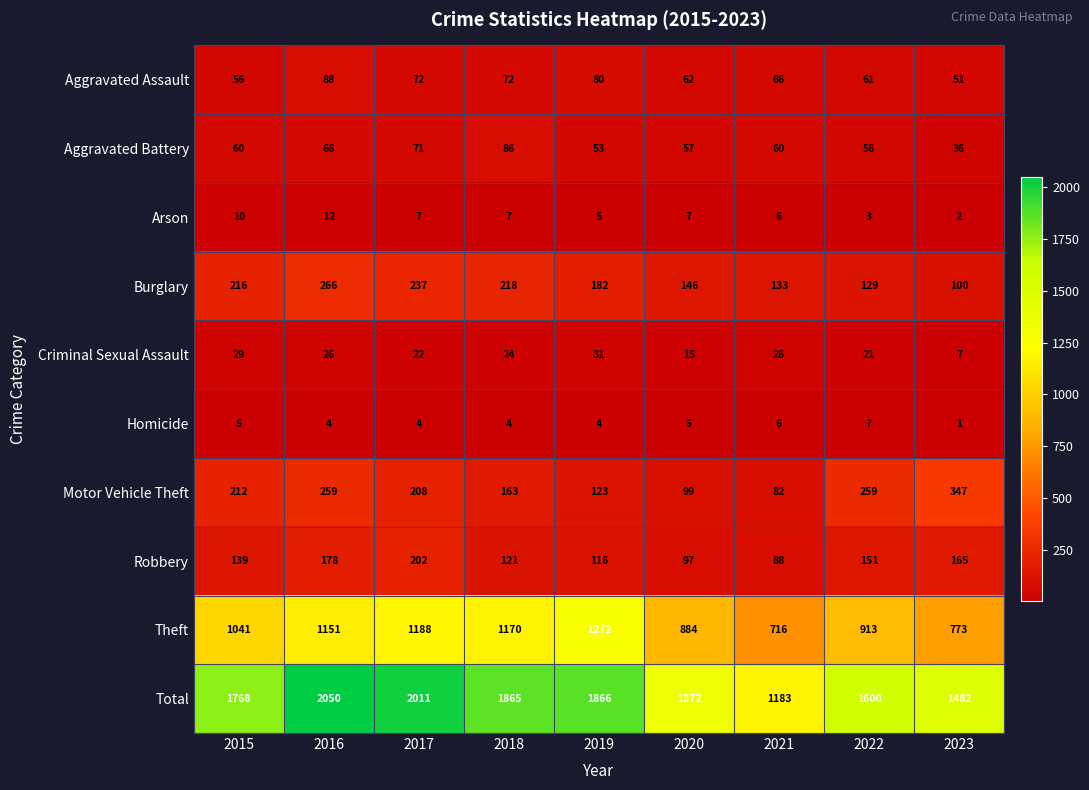

Where does the Arson series first go above 7?

2015